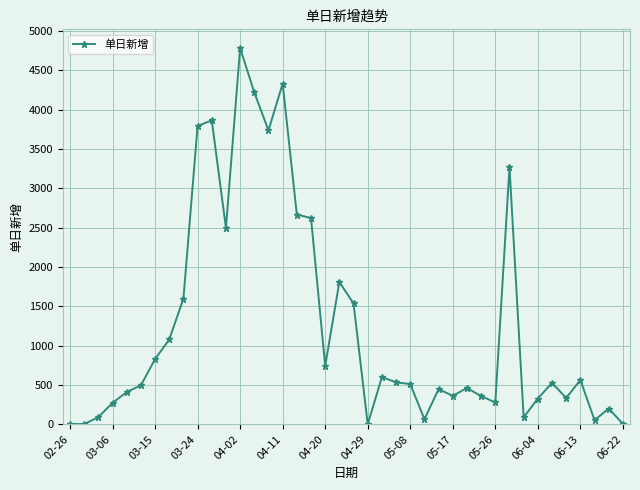

How many distinct data groups are displayed?

1